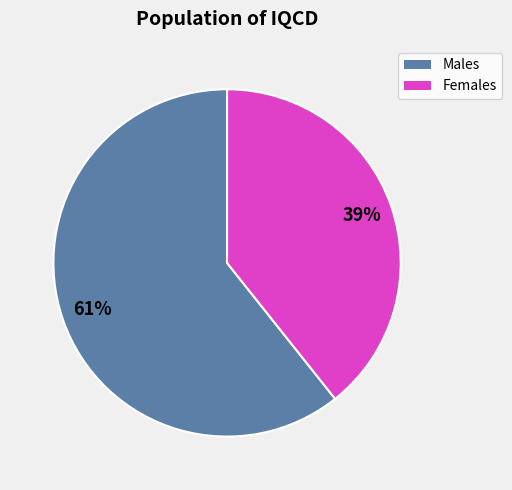

How many segments does this pie chart have?

2